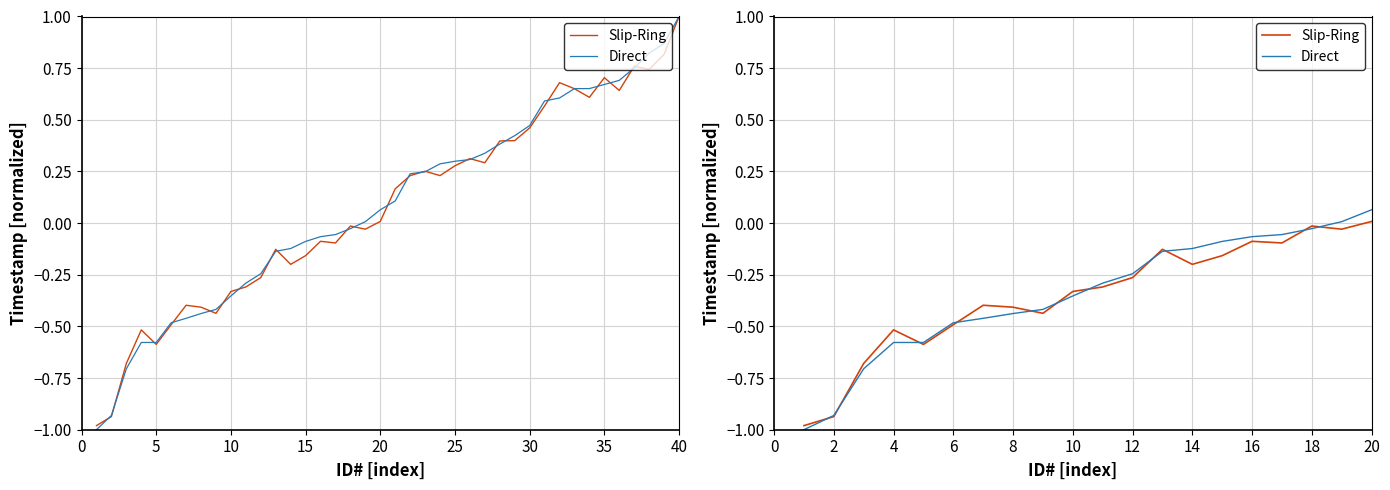

How many negative values does the Slip-Ring series have?

19